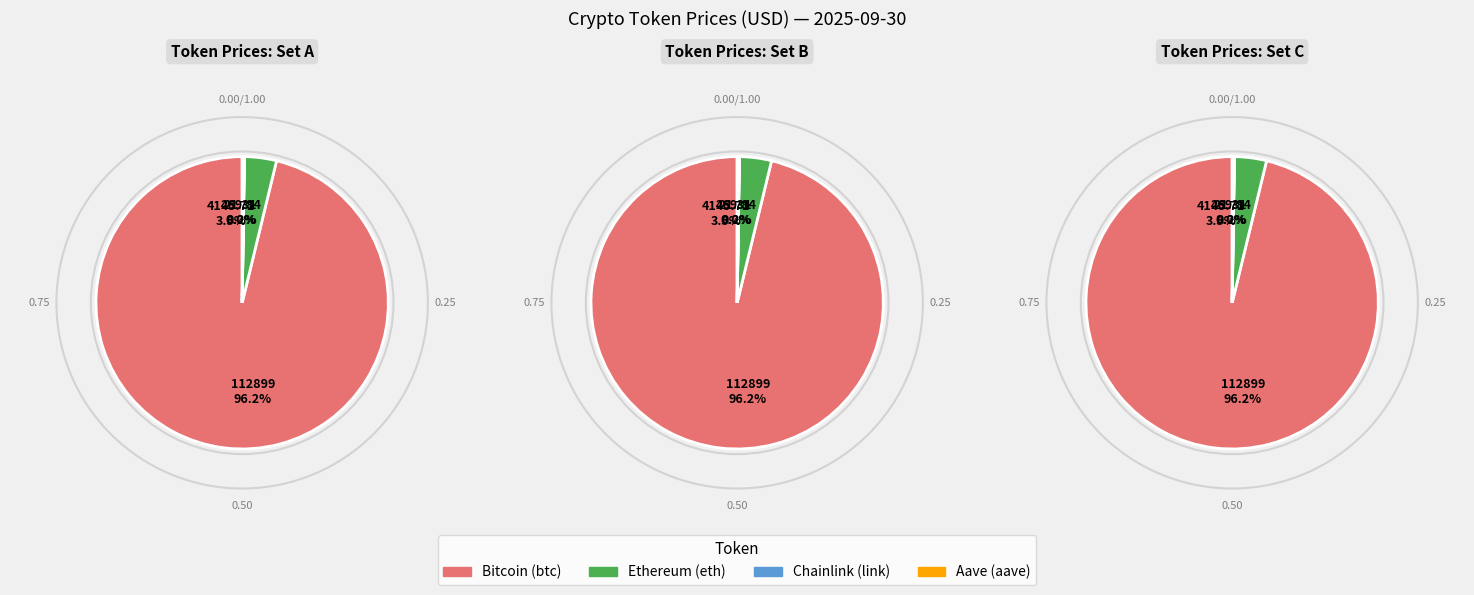

Rank the categories by value from highest to lowest.

Bitcoin, Ethereum, Aave, Chainlink